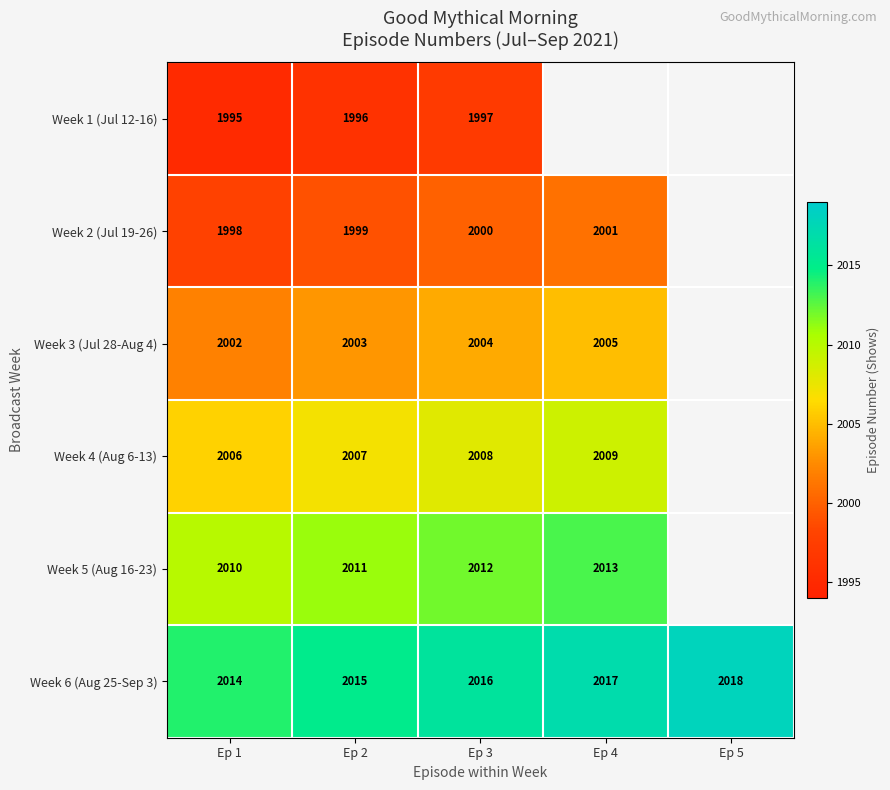

What is the difference between the highest and lowest values at Ep 1?

19